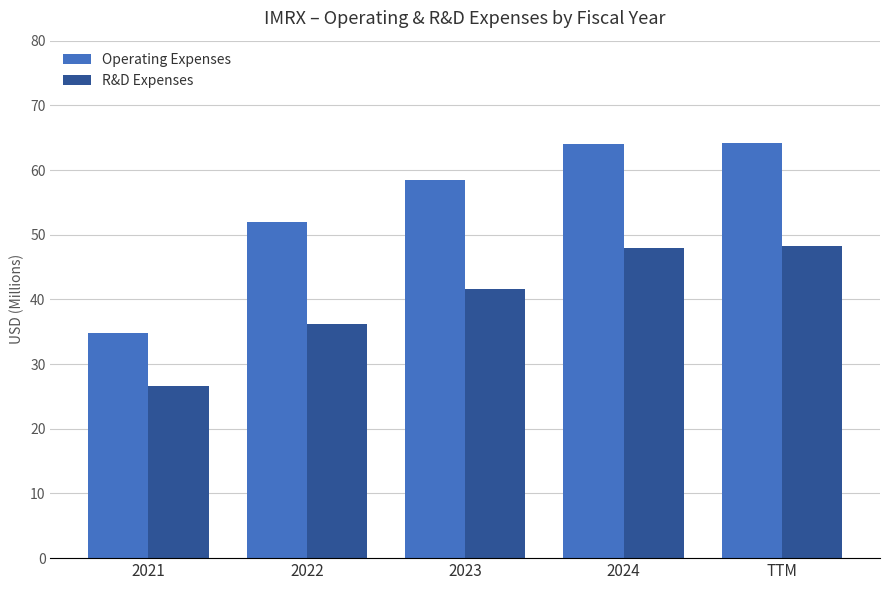

Which series has the widest spread of values?

Operating Expenses